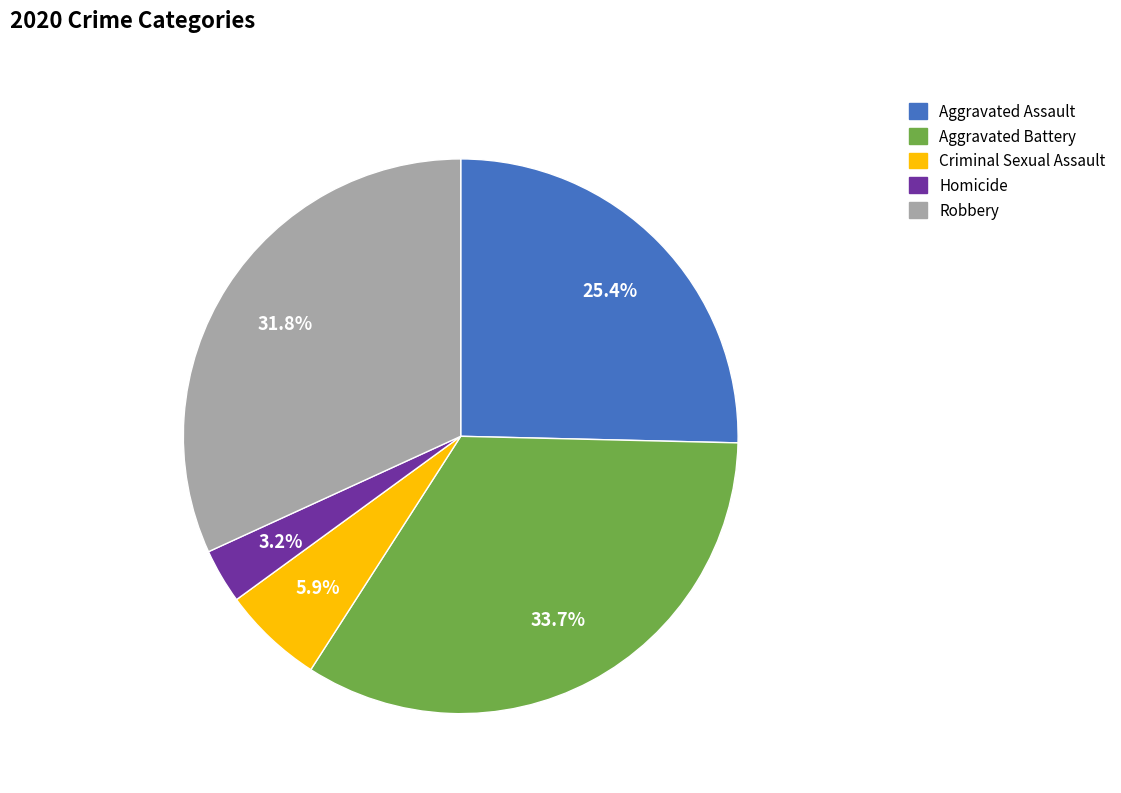

How many segments does this pie chart have?

5